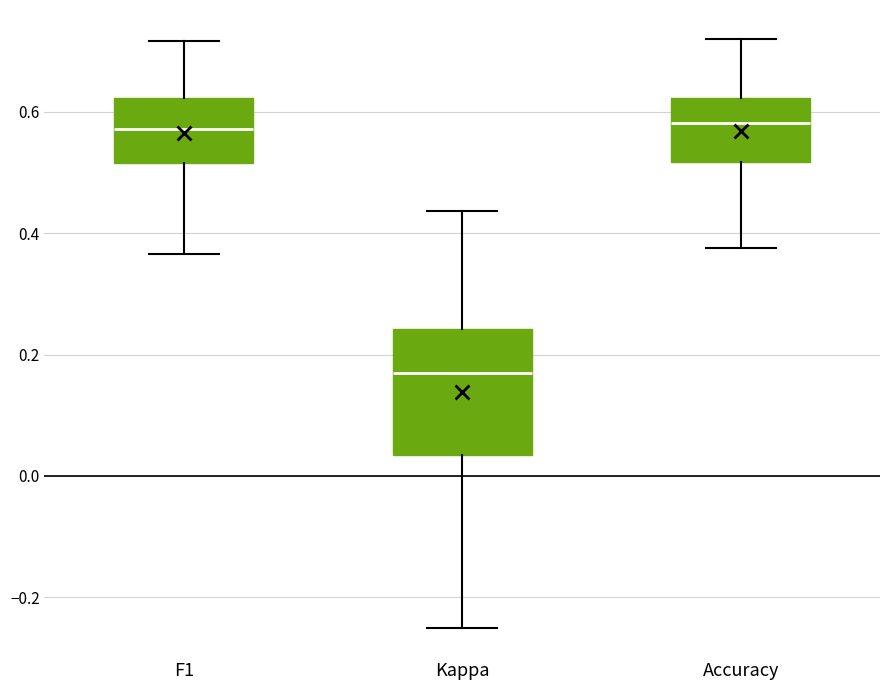

Where does the median line of the box for Kappa sit on the y-axis? The values are not printed on the chart, so give them approximately, as read against the axis.

0.16